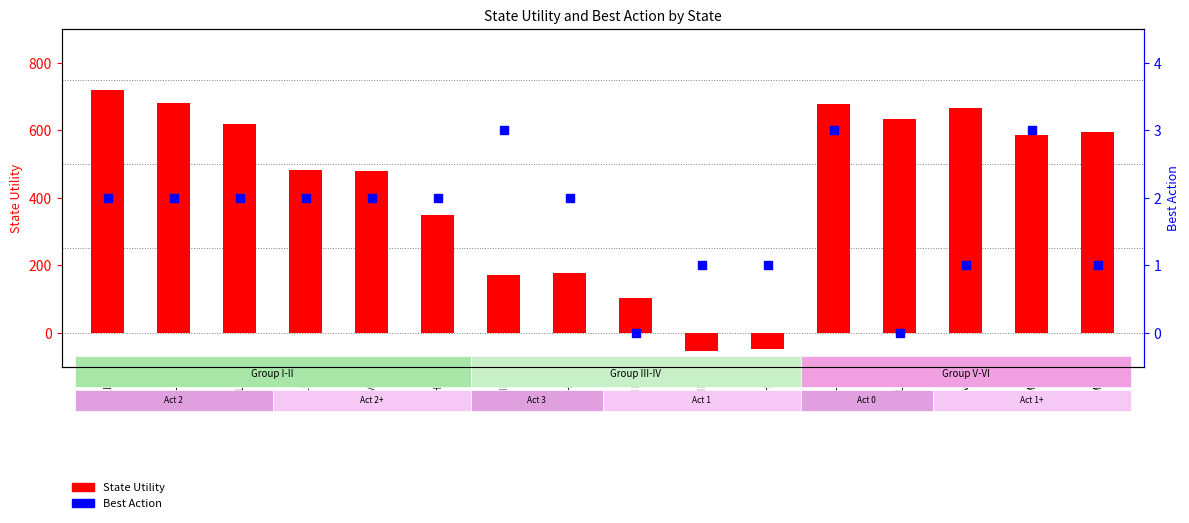

Is the value of Best Action at MMHM greater than the value of State Utility at HMHM?

Yes